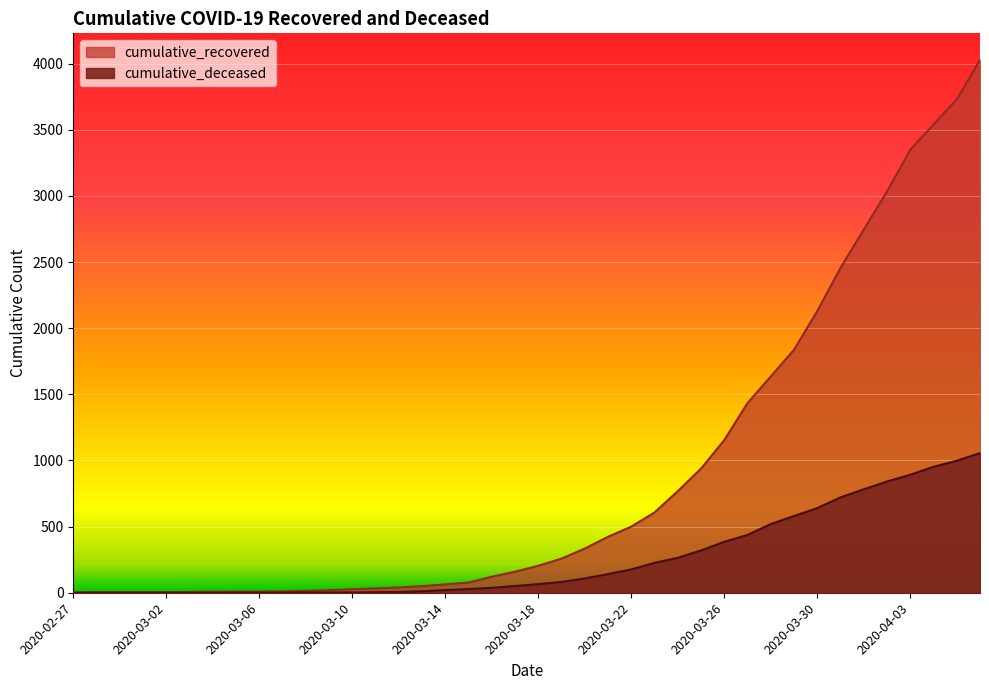

Which series has the widest spread of values?

cumulative_recovered